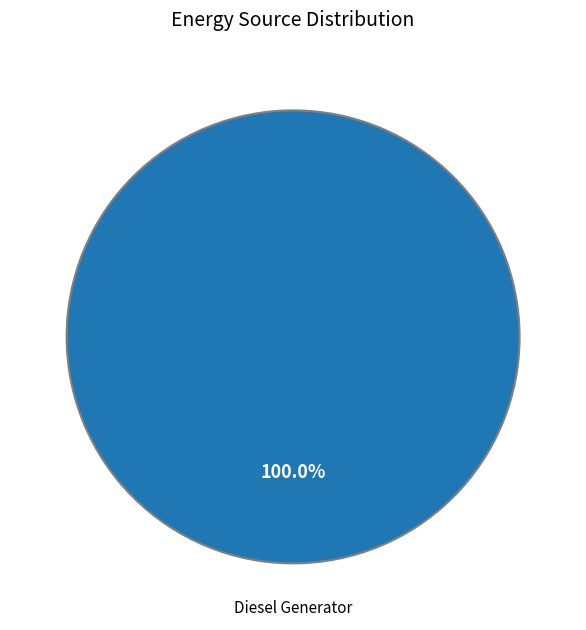

Is there any slice that represents more than half of the pie?

Yes